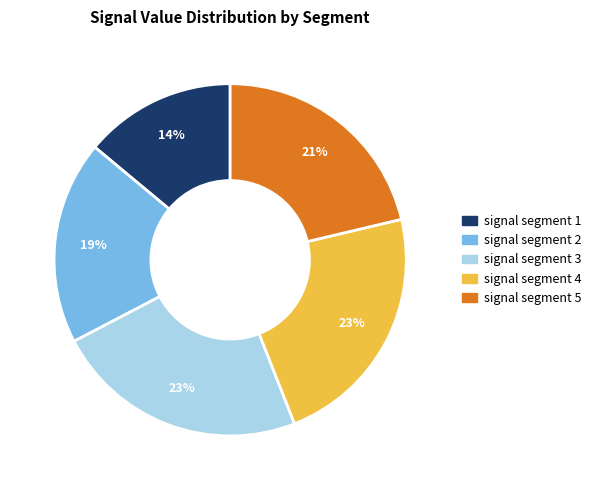

Which slice is the smallest?

signal segment 1